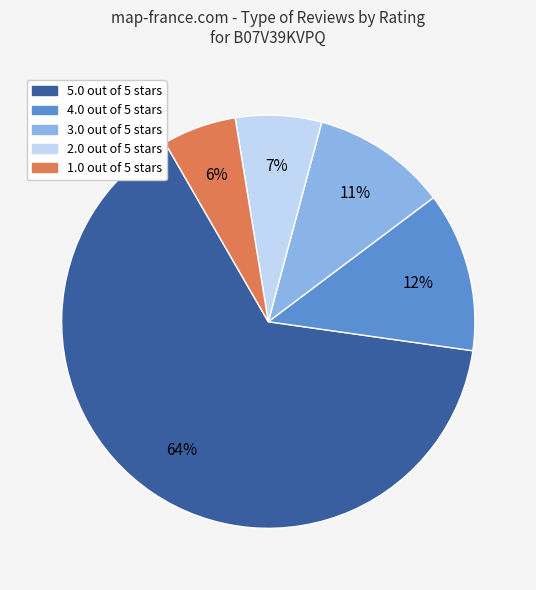

Which category has the smallest portion of the pie?

1.0 out of 5 stars